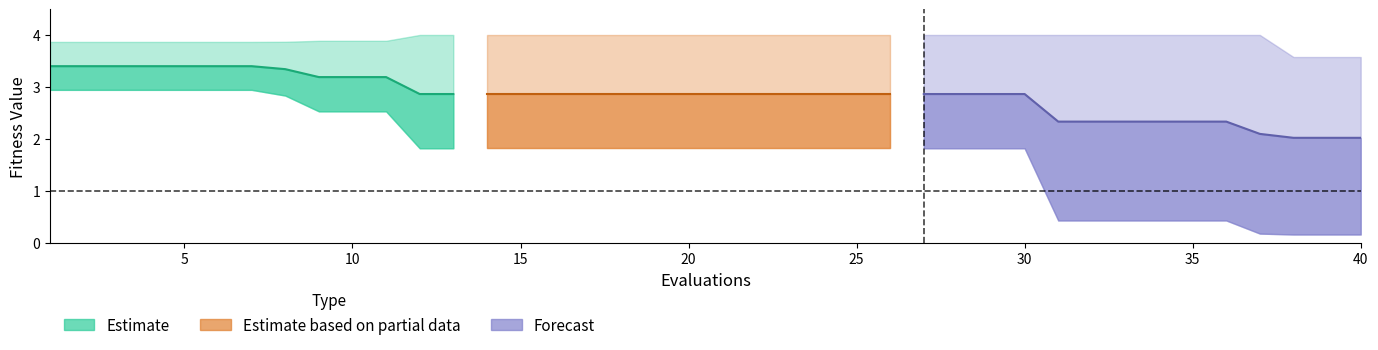

True or false: worst and mean cross at least once.

False